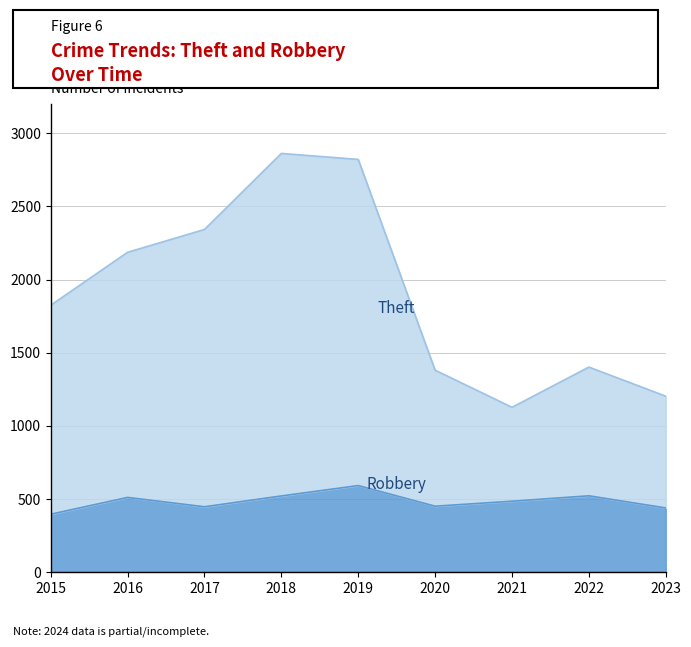

At which label is Theft closest to 1994?

2015